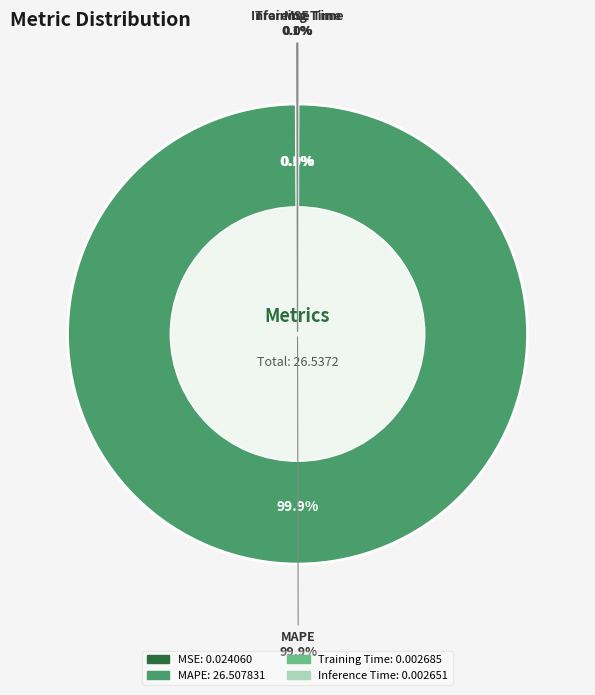

To the nearest percent, what portion does MAPE represent?

100%